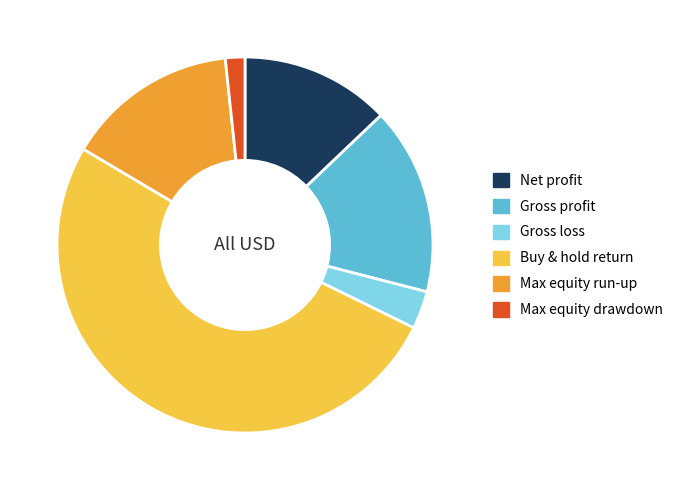

Does Max equity run-up account for over 50% of the chart?

No